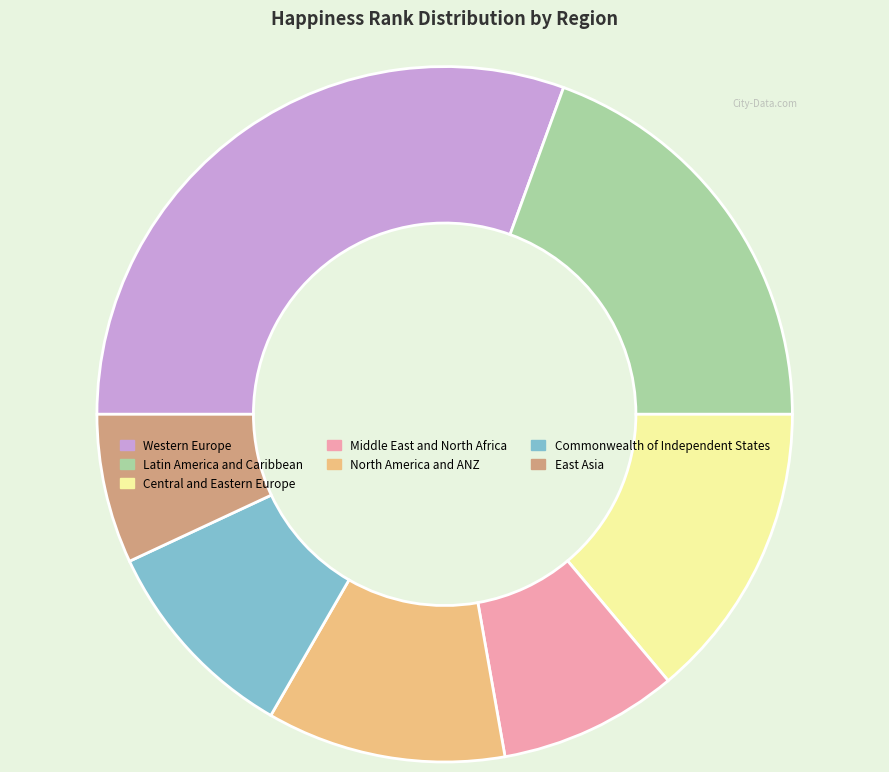

Is there a majority slice in this chart?

No